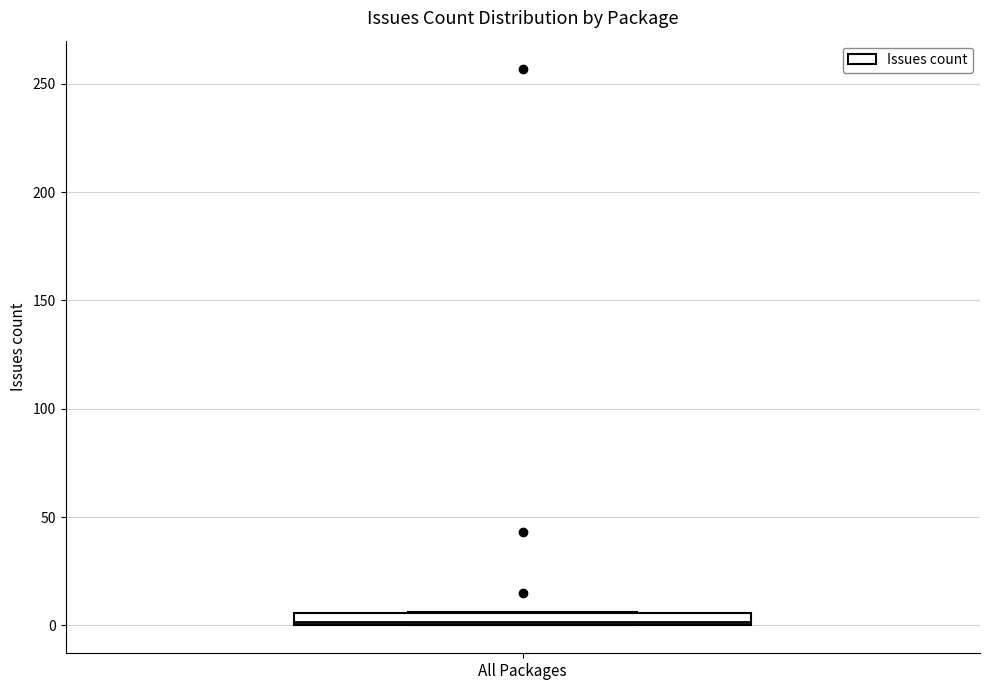

Where is the lower edge of the box for All Packages on the y-axis? The values are not printed on the chart, so give them approximately, as read against the axis.

0